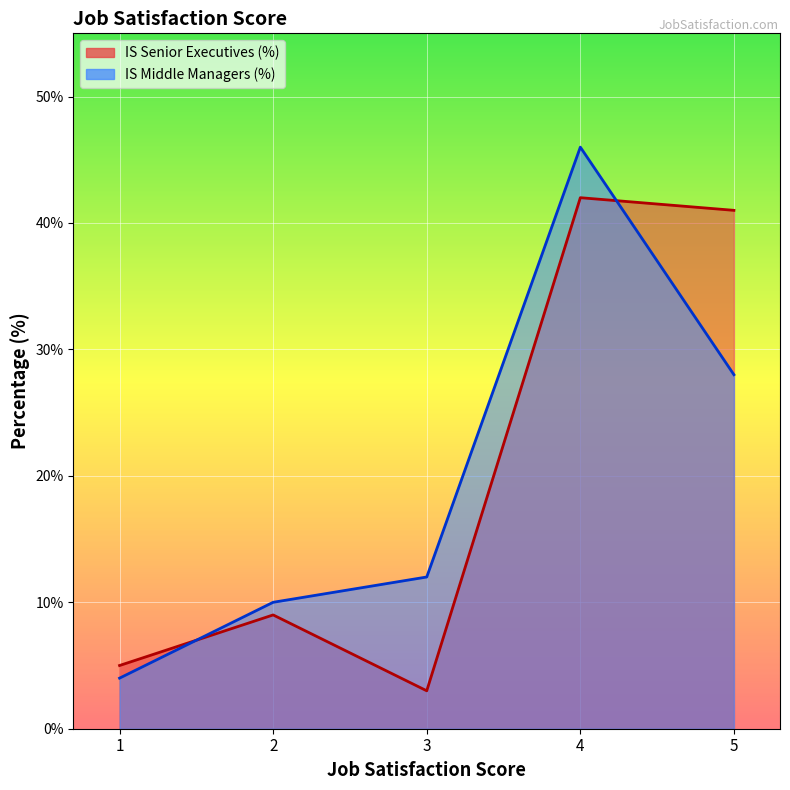

What are all the series names shown in the legend?

IS Senior Executives (%), IS Middle Managers (%)